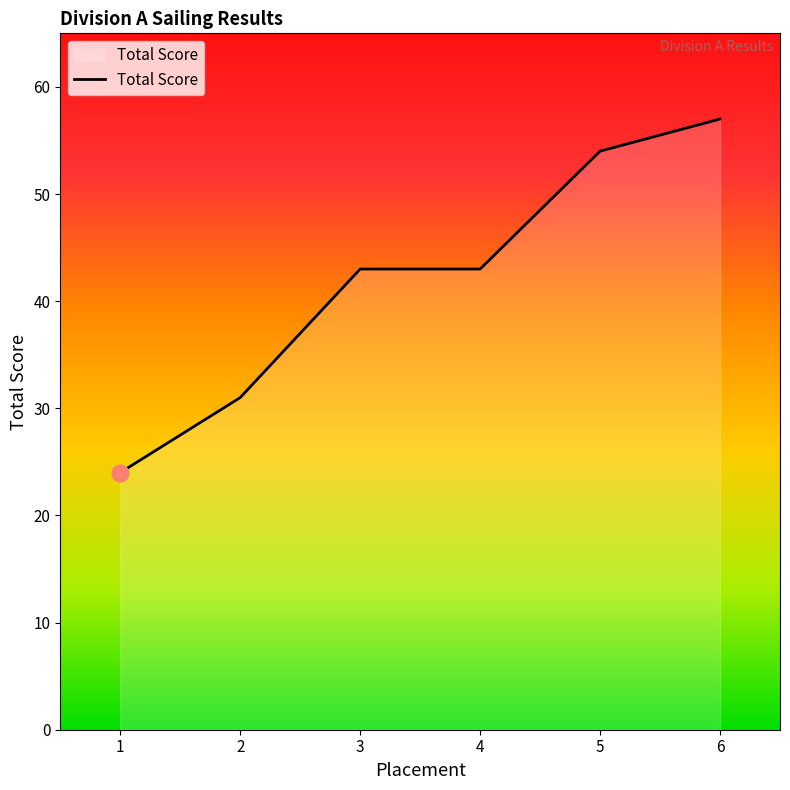

Count the number of categories in the chart.

6